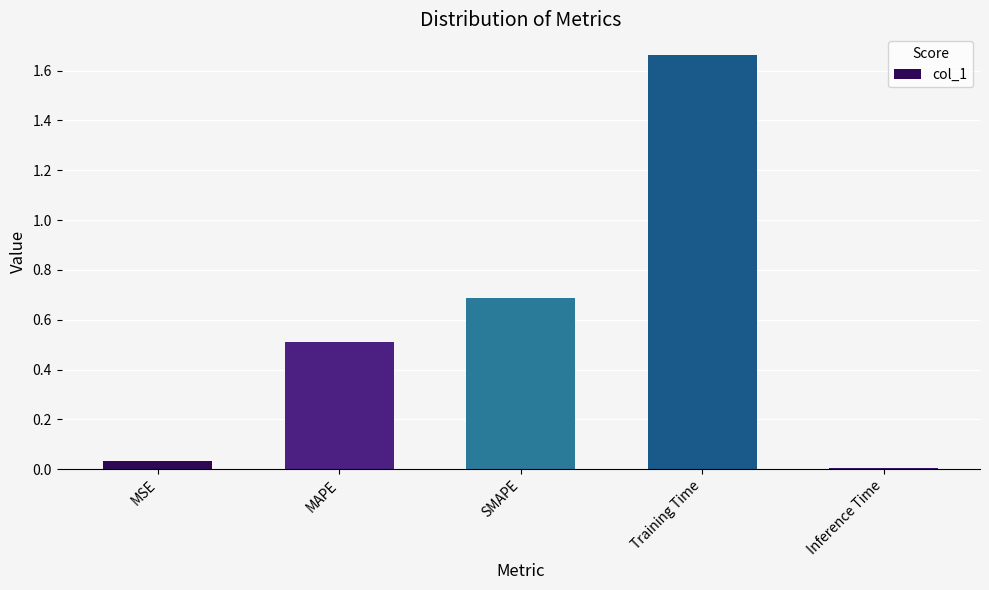

What is the sum of all values?

2.9